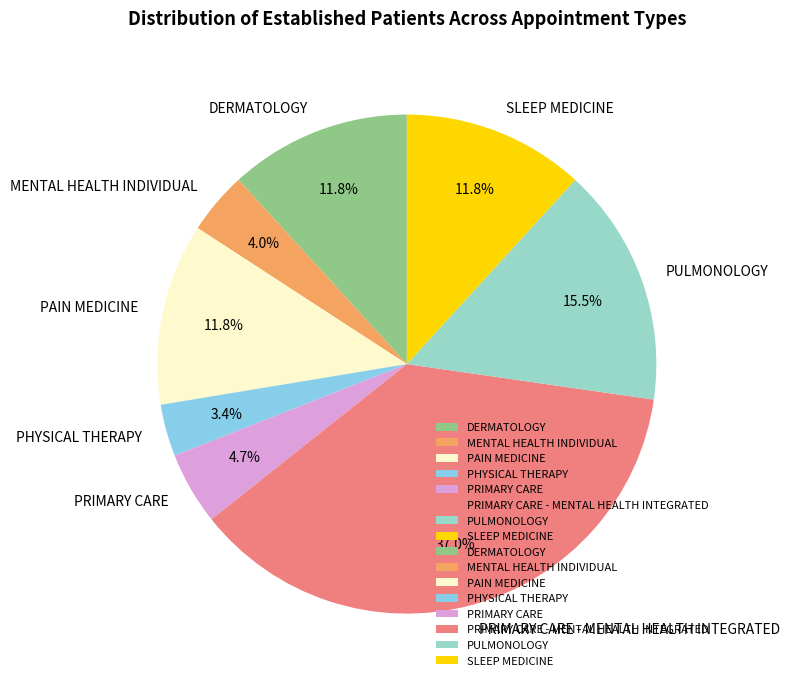

What percentage is the PRIMARY CARE slice, to the nearest percent?

5%